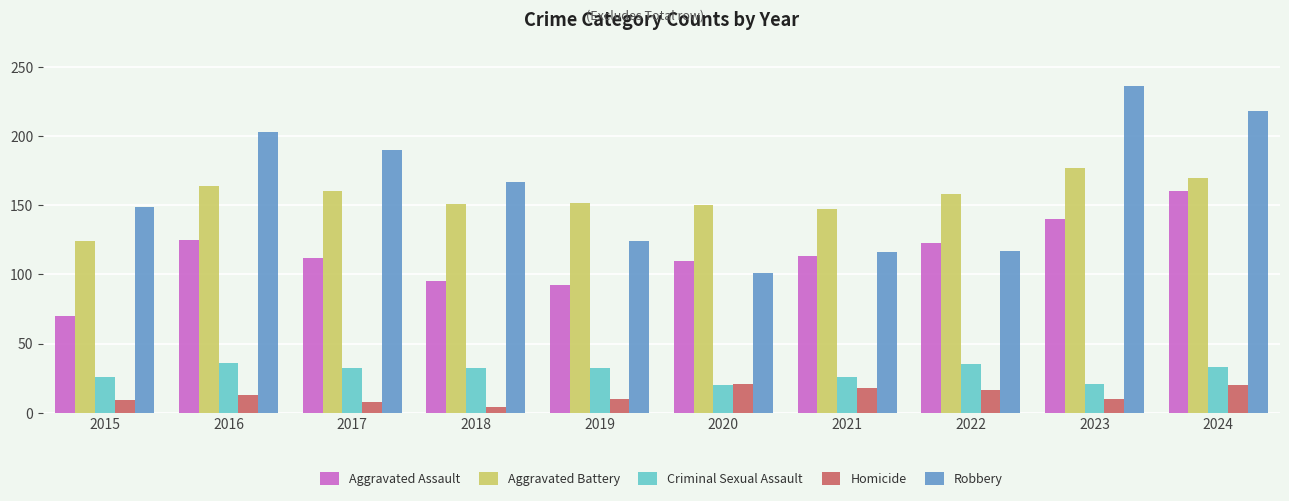

What is the difference between the maximum and minimum values in the Aggravated Assault series?

90